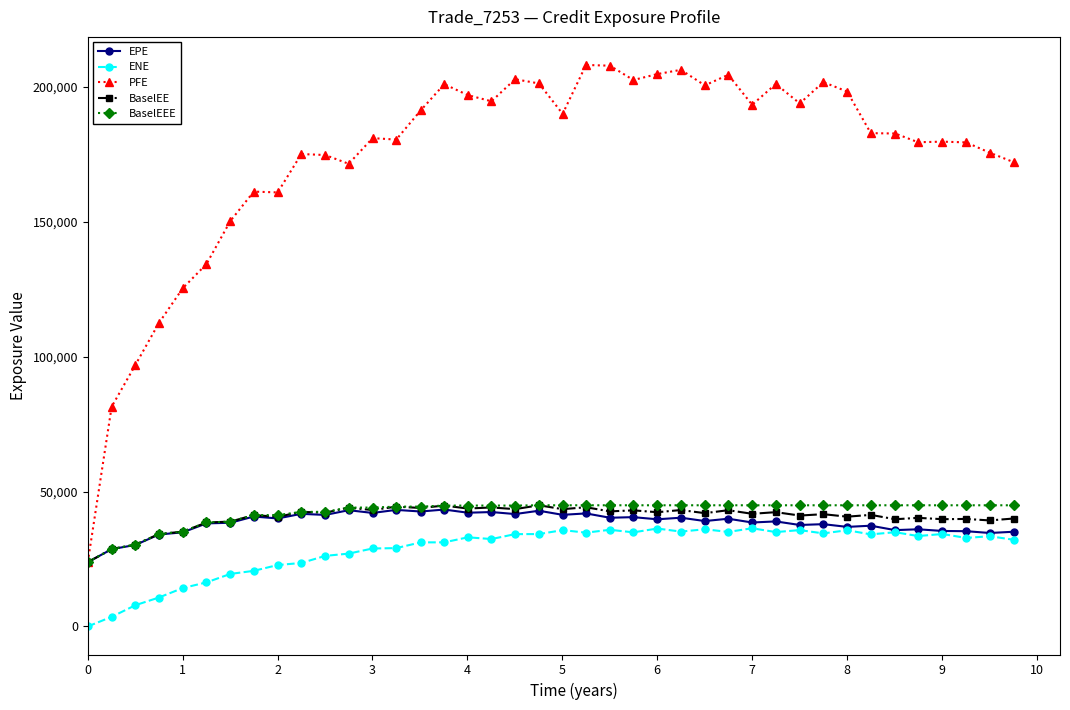

What is the value of the EPE point at the 17th from the left?

42135.2